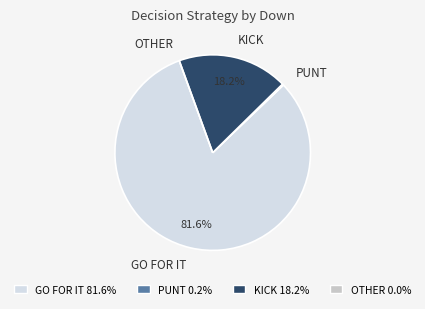

Between KICK and GO FOR IT, which is larger?

GO FOR IT